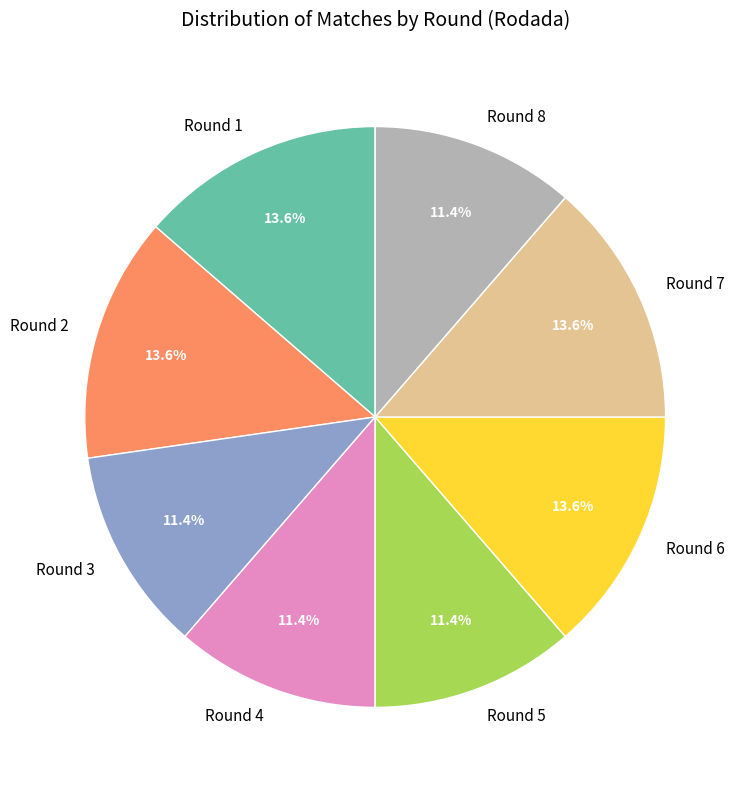

To the nearest percent, what is the difference between the largest and smallest slice percentages?

2%